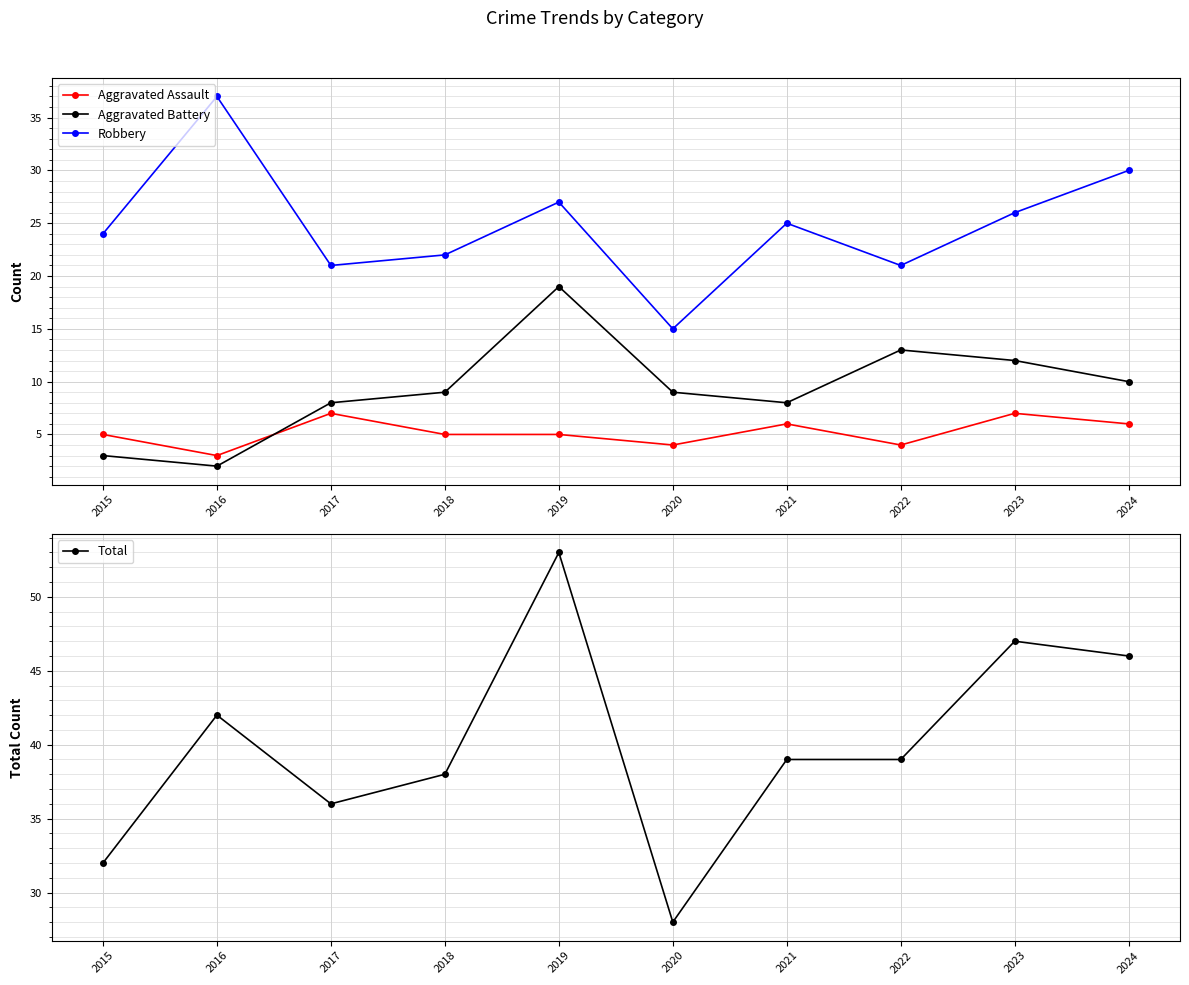

How many interior local valleys does the Aggravated Assault series have?

3